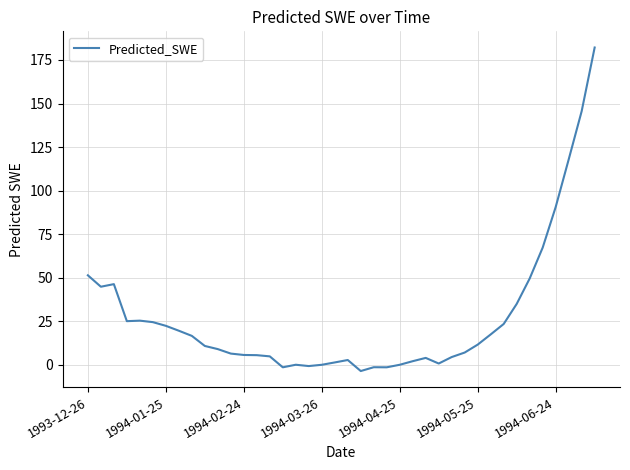

What is the maximum value shown in the chart?

182.2